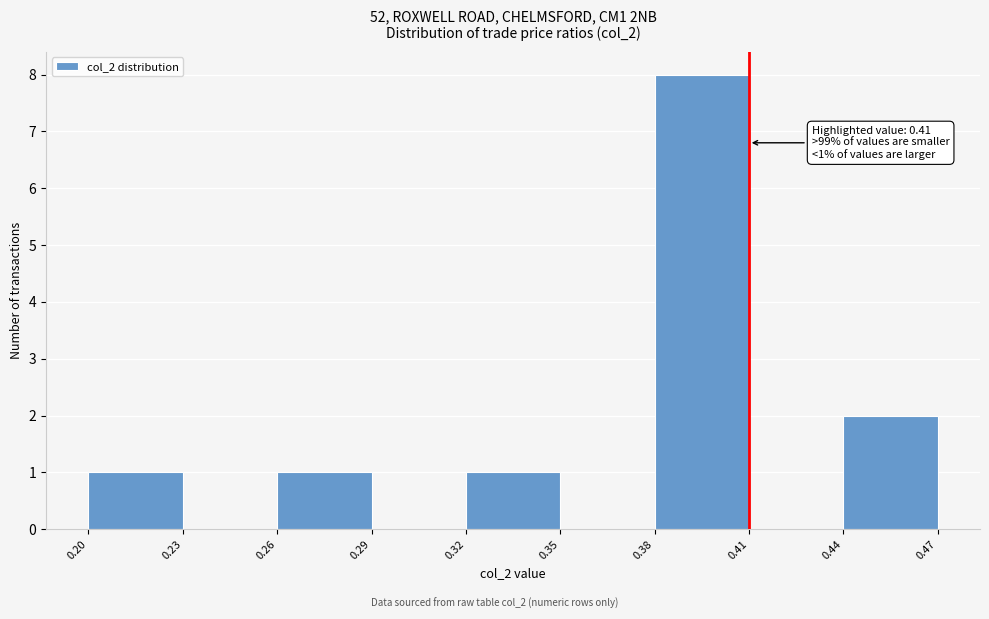

Over which range of the x-axis is the bar tallest?

0.38 to 0.41